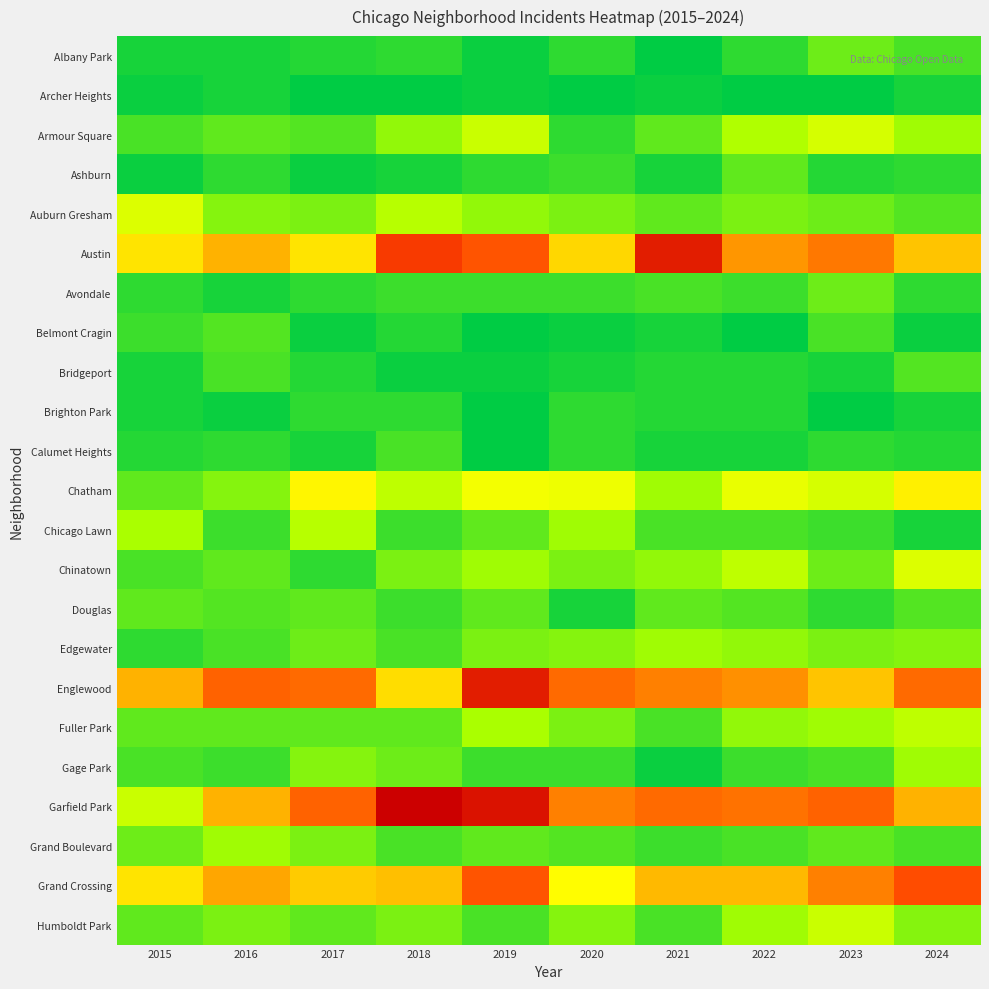

Reading left to right, extract all data points from this chart.

Albany Park: 2015=2	2016=2	2017=3	2018=4	2019=1	2020=4	2021=0	2022=4	2023=9	2024=6
Archer Heights: 2015=1	2016=2	2017=0	2018=0	2019=1	2020=0	2021=1	2022=0	2023=0	2024=2
Armour Square: 2015=6	2016=8	2017=7	2018=12	2019=19	2020=4	2021=8	2022=15	2023=21	2024=13
Ashburn: 2015=1	2016=4	2017=1	2018=2	2019=4	2020=5	2021=2	2022=8	2023=3	2024=4
Auburn Gresham: 2015=22	2016=11	2017=10	2018=16	2019=12	2020=10	2021=8	2022=10	2023=9	2024=7
Austin: 2015=32	2016=40	2017=32	2018=57	2019=53	2020=34	2021=63	2022=44	2023=48	2024=37
Avondale: 2015=4	2016=2	2017=4	2018=5	2019=5	2020=5	2021=6	2022=5	2023=9	2024=4
Belmont Cragin: 2015=5	2016=7	2017=1	2018=3	2019=0	2020=1	2021=2	2022=0	2023=6	2024=1
Bridgeport: 2015=2	2016=6	2017=3	2018=1	2019=1	2020=2	2021=3	2022=3	2023=2	2024=7
Brighton Park: 2015=2	2016=1	2017=4	2018=4	2019=0	2020=4	2021=3	2022=3	2023=0	2024=2
Calumet Heights: 2015=3	2016=4	2017=2	2018=6	2019=0	2020=4	2021=2	2022=2	2023=4	2024=3
Chatham: 2015=8	2016=11	2017=29	2018=17	2019=26	2020=25	2021=13	2022=24	2023=21	2024=30
Chicago Lawn: 2015=14	2016=5	2017=16	2018=5	2019=8	2020=13	2021=6	2022=6	2023=5	2024=2
Chinatown: 2015=6	2016=8	2017=4	2018=10	2019=13	2020=10	2021=12	2022=17	2023=9	2024=22
Douglas: 2015=8	2016=7	2017=8	2018=5	2019=8	2020=2	2021=8	2022=7	2023=4	2024=7
Edgewater: 2015=4	2016=6	2017=9	2018=6	2019=10	2020=11	2021=13	2022=12	2023=10	2024=11
Englewood: 2015=40	2016=51	2017=50	2018=33	2019=63	2020=50	2021=47	2022=45	2023=37	2024=50
Fuller Park: 2015=8	2016=8	2017=8	2018=8	2019=14	2020=10	2021=6	2022=12	2023=13	2024=17
Gage Park: 2015=6	2016=5	2017=11	2018=9	2019=5	2020=5	2021=1	2022=5	2023=6	2024=13
Garfield Park: 2015=19	2016=40	2017=51	2018=69	2019=65	2020=47	2021=50	2022=49	2023=51	2024=40
Grand Boulevard: 2015=9	2016=13	2017=10	2018=6	2019=8	2020=7	2021=5	2022=6	2023=8	2024=6
Grand Crossing: 2015=32	2016=42	2017=36	2018=38	2019=53	2020=28	2021=39	2022=39	2023=47	2024=54
Humboldt Park: 2015=8	2016=10	2017=8	2018=10	2019=6	2020=11	2021=6	2022=13	2023=19	2024=11